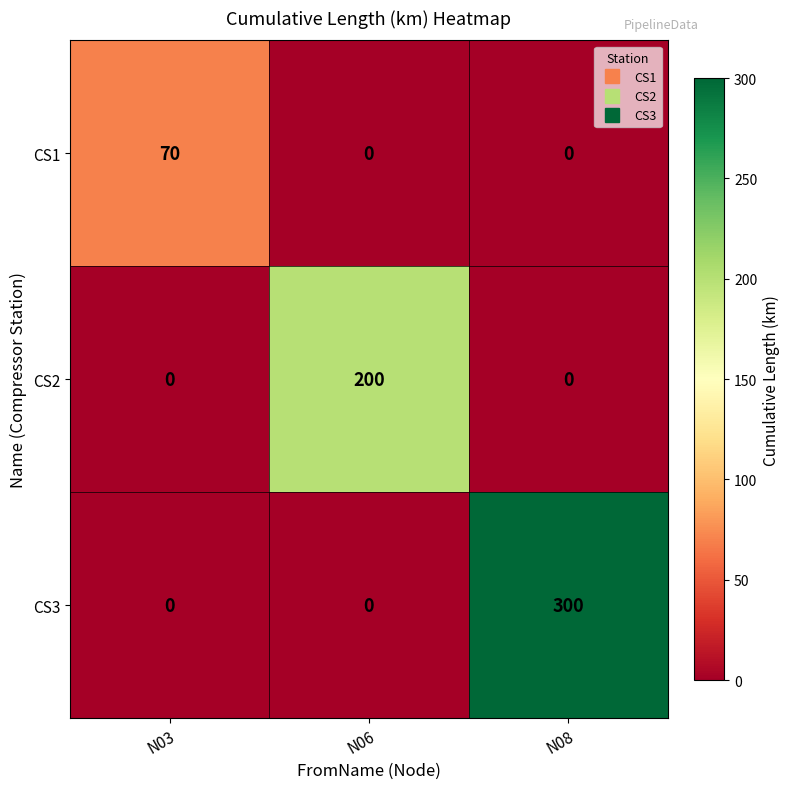

List the series in order of their overall mean, highest first.

CS3, CS2, CS1